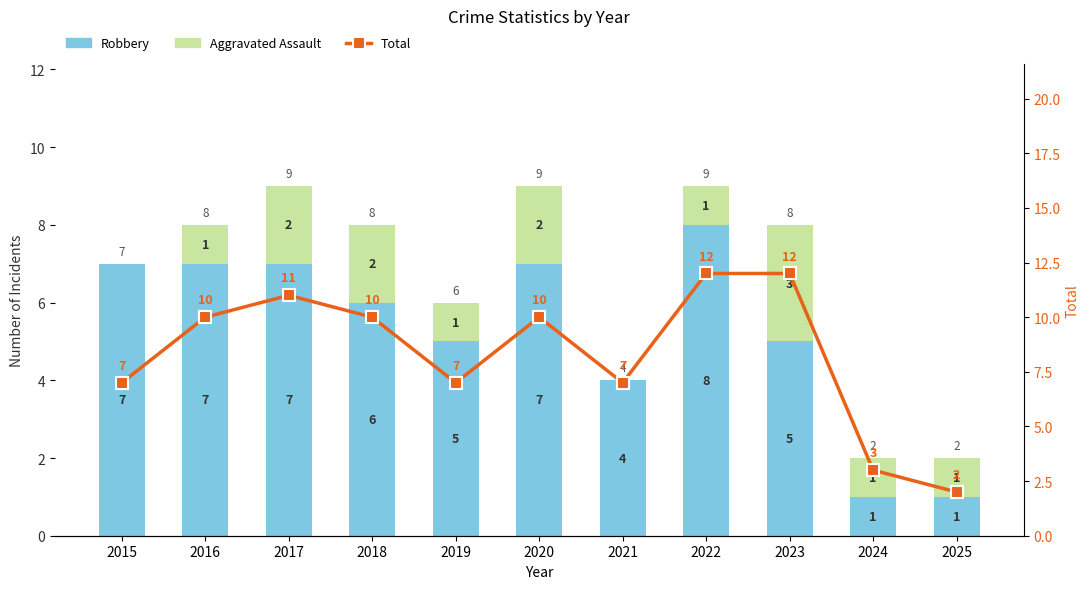

What are all the series names shown in the legend?

Robbery, Aggravated Assault, Total